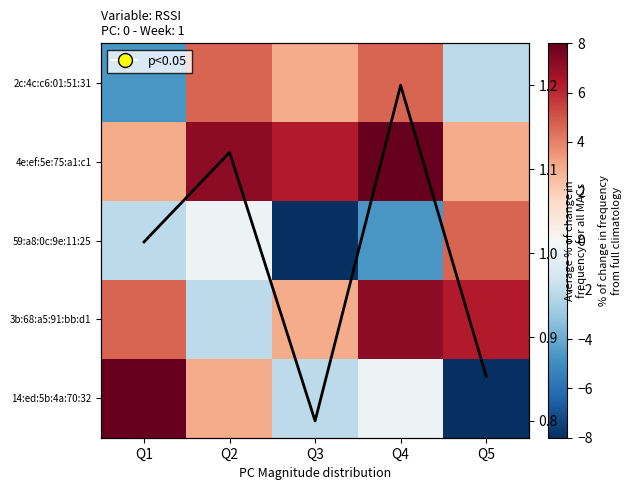

Which category has the highest value in the 14:ed:5b:4a:70:32 series?

Q1